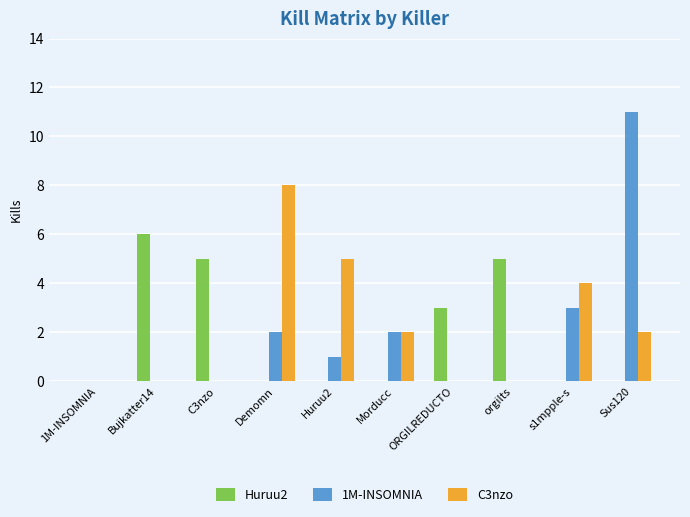

Where is Huruu2 nearest to the value 3?

ORGILREDUCTO